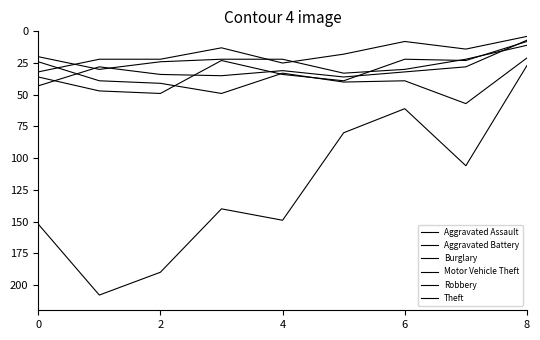

Does the chart display data point markers on the line(s)?

No